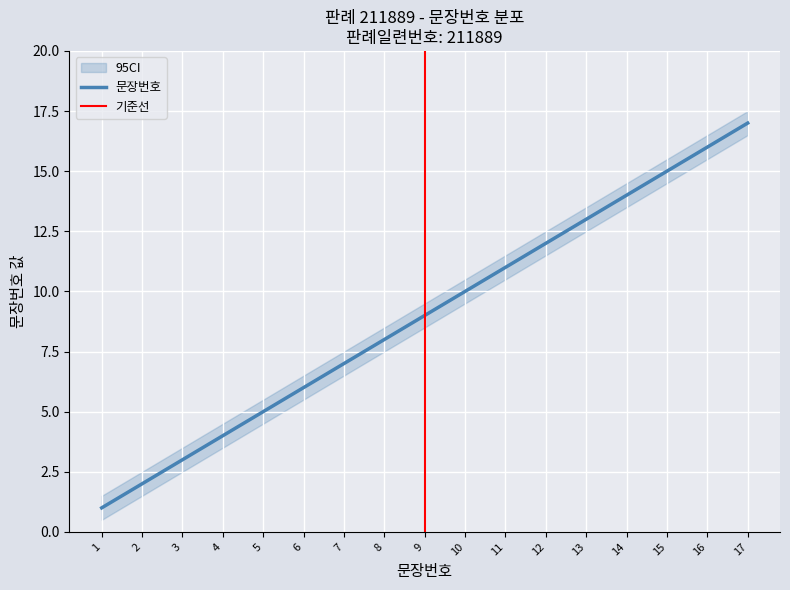

Between 16 and 12, which is larger?

16